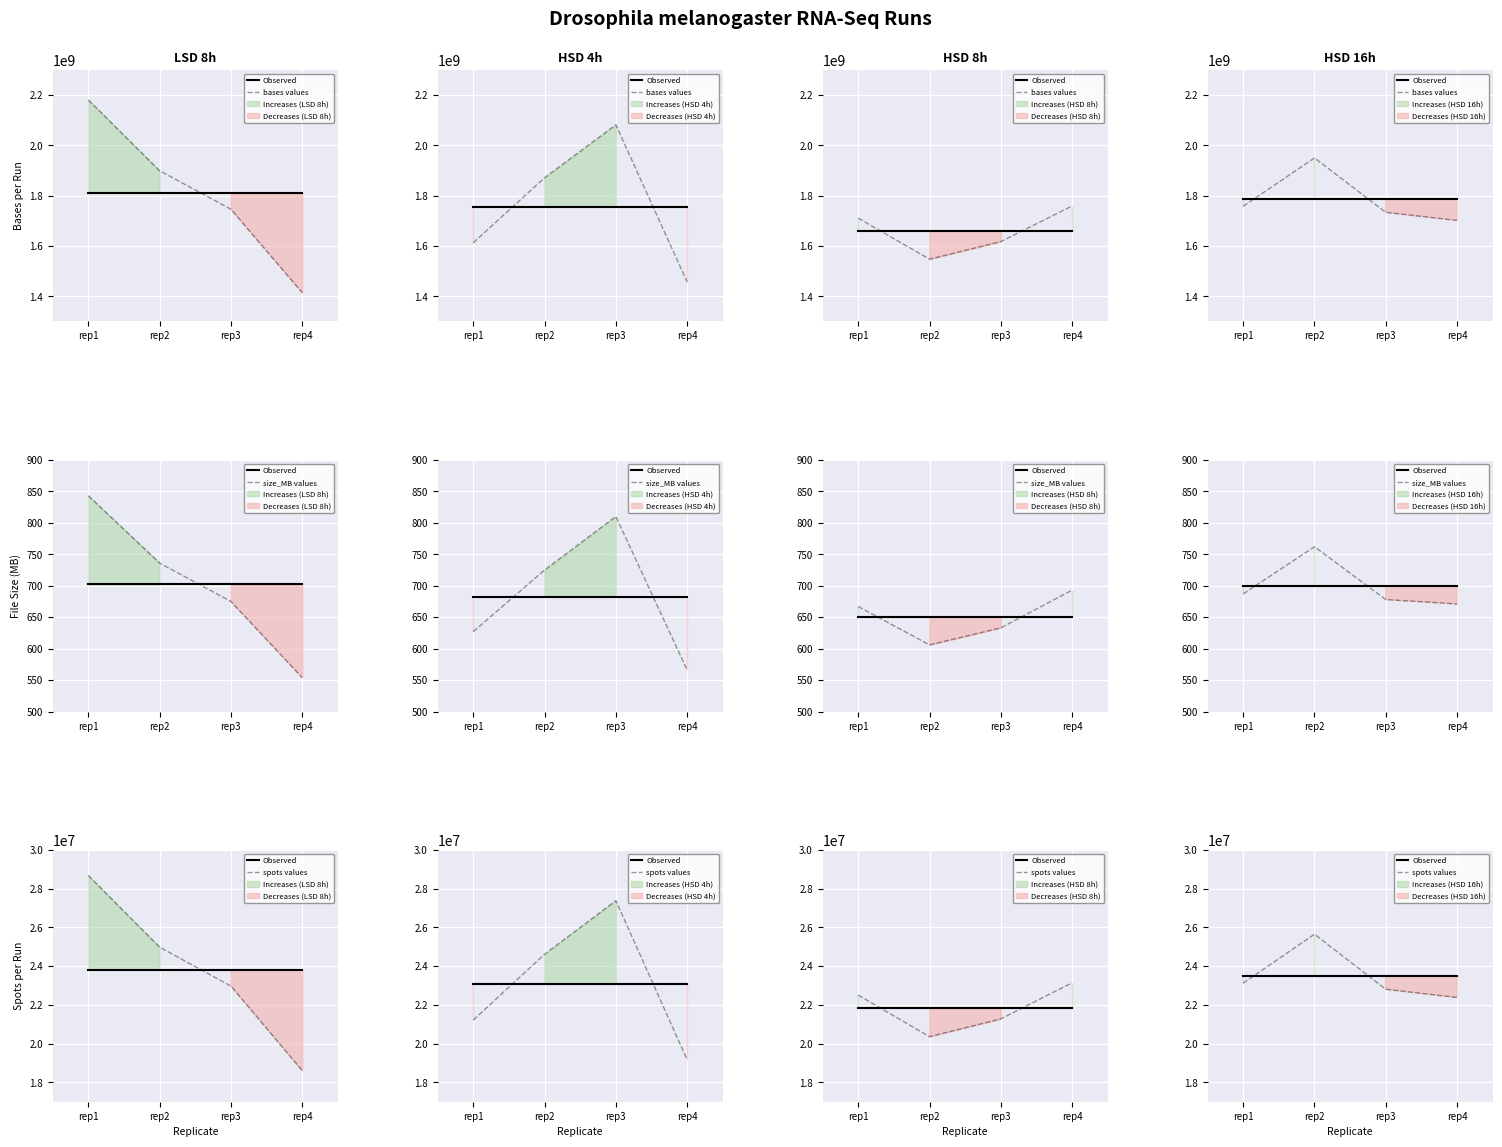

Reading right to left, what are all the values shown in this chart?

Observed: 23491402.2	23491402.2	23491402.2	23491402.2
bases values: 1701053052.0	1733420616.0	1949560740.0	1757351876.0
size_MB values: 671.0	678.0	762.0	687.0
spots values: 22382277.0	22808166.0	25652115.0	23123051.0